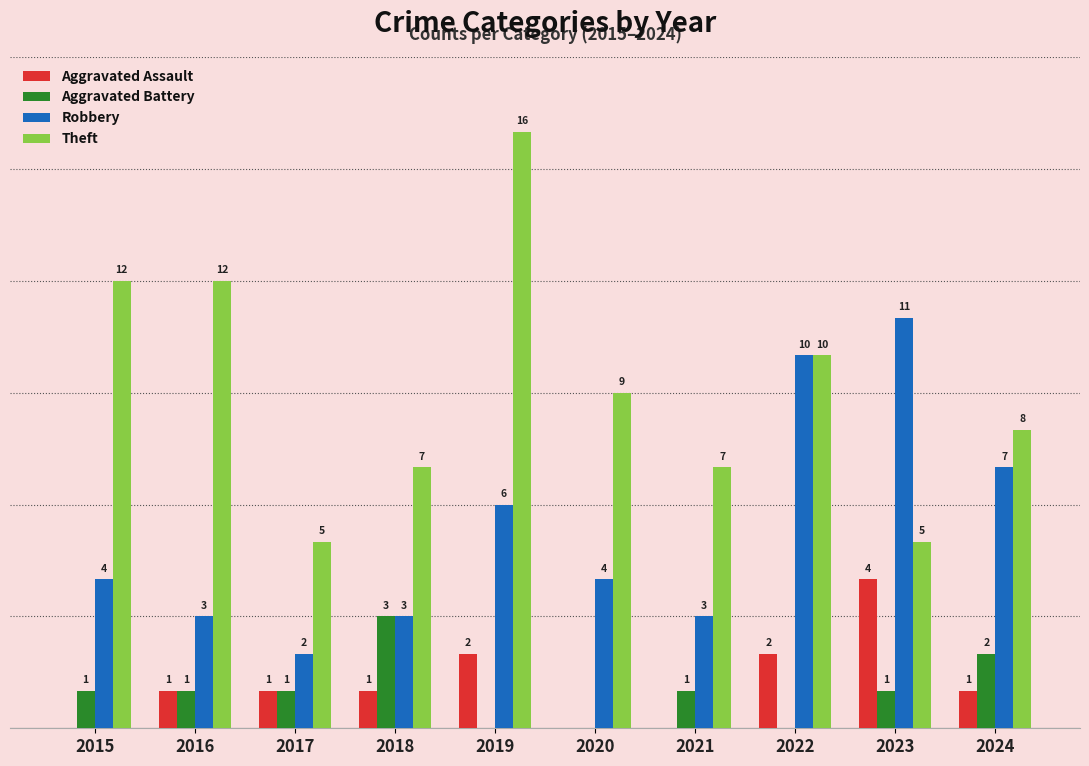

Is the value of Aggravated Assault at 2021 greater than the value of Theft at 2024?

No